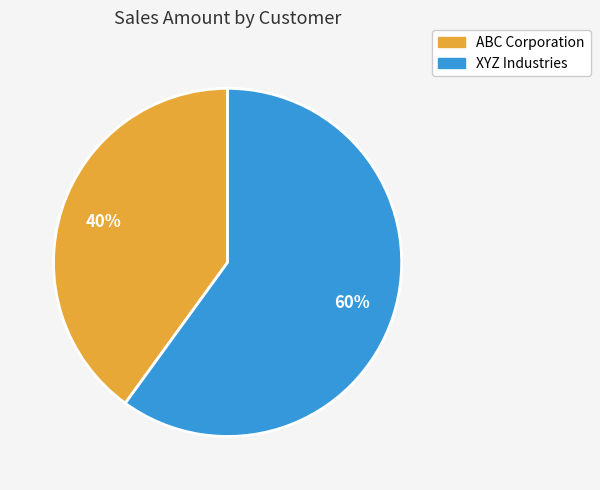

How many slices are in this pie chart?

2